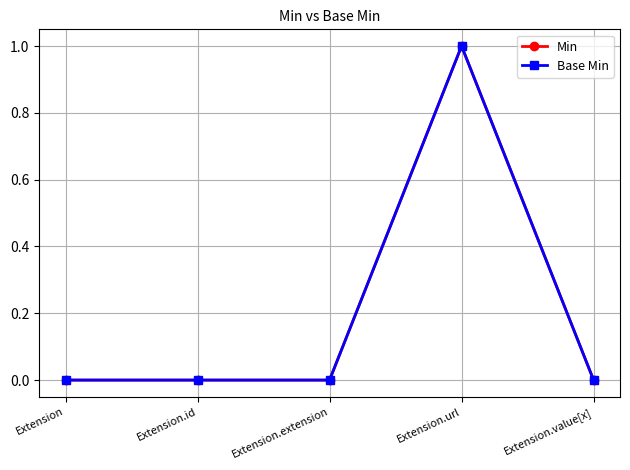

True or false: Min and Base Min cross at least once.

False